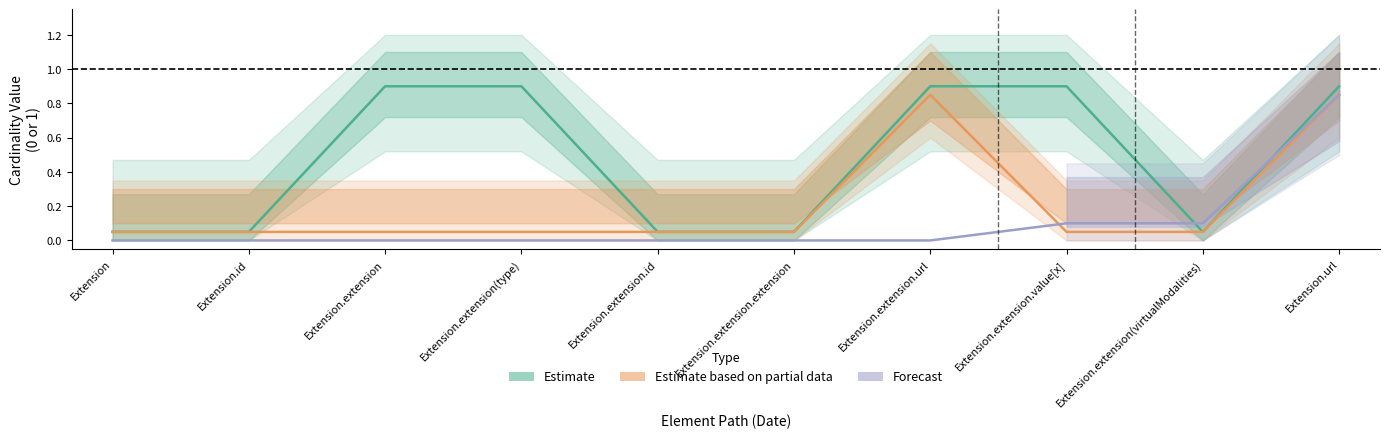

Reading left to right, transcribe all the data shown in this chart.

Estimate: Extension=0.1	Extension.id=0.1	Extension.extension=0.9	Extension.extension(type)=0.9	Extension.extension.id=0.1	Extension.extension.extension=0.1	Extension.extension.url=0.9	Extension.extension.value[x]=0.9	Extension.extension(virtualModalities)=0.1	Extension.url=0.9
Estimate based on partial data: Extension=0.1	Extension.id=0.1	Extension.extension=0.1	Extension.extension(type)=0.1	Extension.extension.id=0.1	Extension.extension.extension=0.1	Extension.extension.url=0.9	Extension.extension.value[x]=0.1	Extension.extension(virtualModalities)=0.1	Extension.url=0.9
Forecast: Extension=0.0	Extension.id=0.0	Extension.extension=0.0	Extension.extension(type)=0.0	Extension.extension.id=0.0	Extension.extension.extension=0.0	Extension.extension.url=0.0	Extension.extension.value[x]=0.1	Extension.extension(virtualModalities)=0.1	Extension.url=0.8